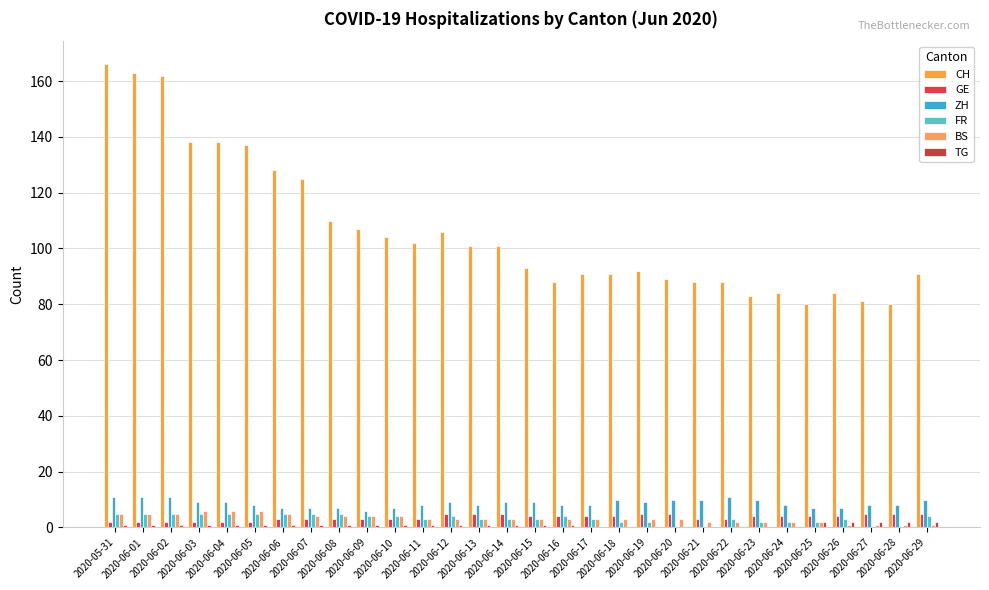

What is the difference between the highest and lowest values at 2020-06-19?

92